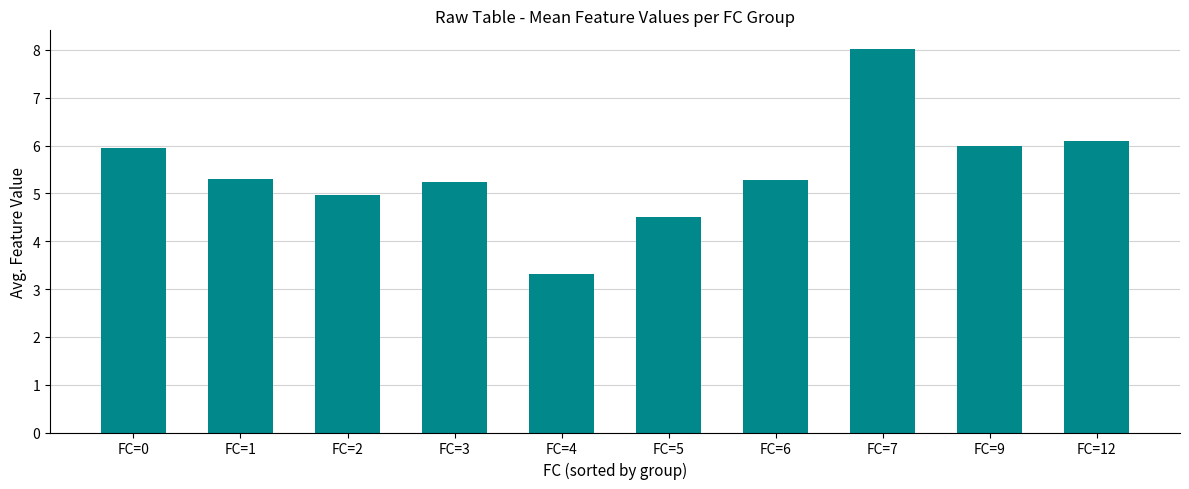

Reading left to right, what are all the values shown in this chart?

FC=0=5.9	FC=1=5.3	FC=2=5.0	FC=3=5.2	FC=4=3.3	FC=5=4.5	FC=6=5.3	FC=7=8.0	FC=9=6.0	FC=12=6.1